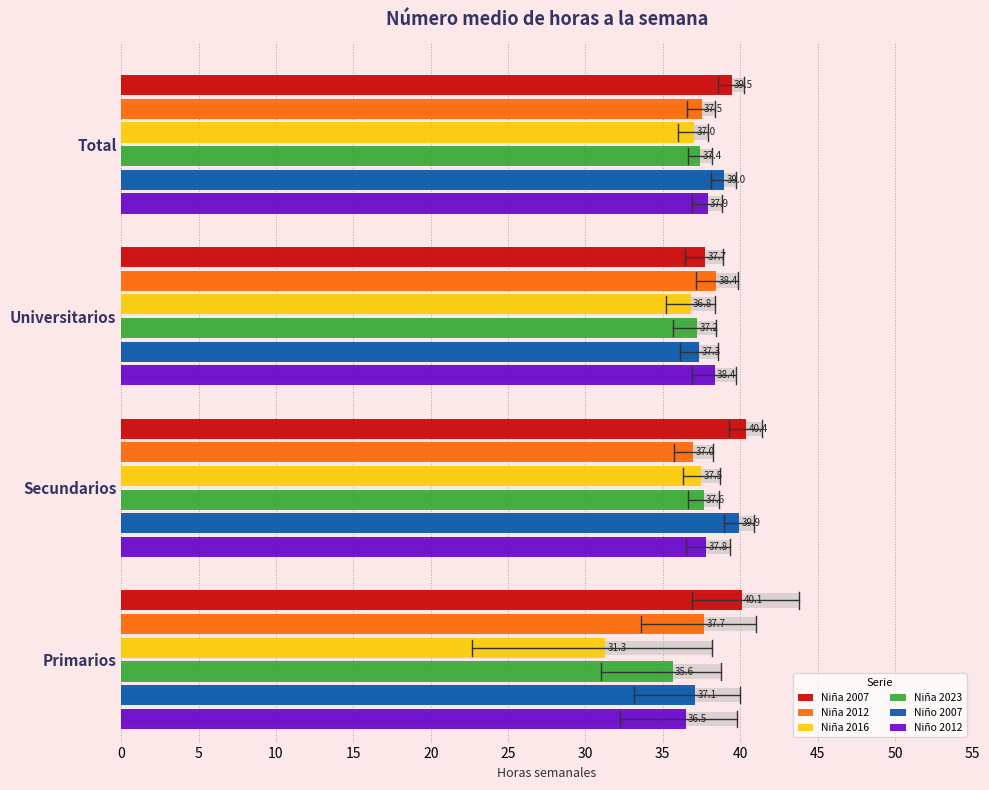

What are all the series names shown in the legend?

Niña 2007, Niña 2012, Niña 2016, Niña 2023, Niño 2007, Niño 2012